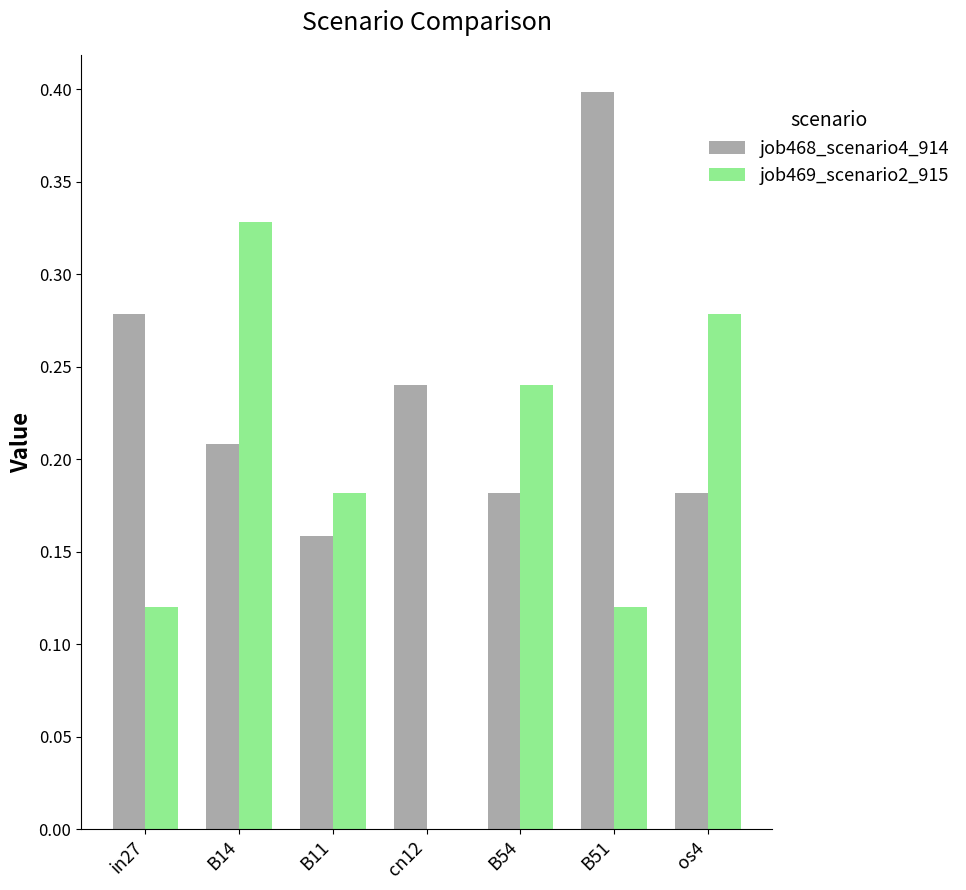

The job468_scenario4_914 series shows 0.1 at B14. True or false?

False